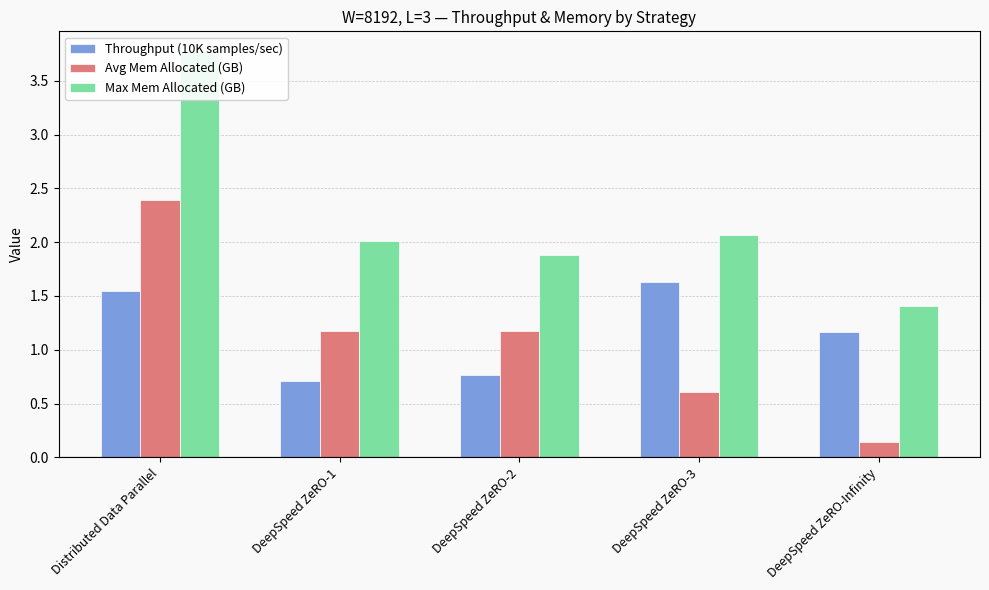

What is the difference between the highest and lowest values at DeepSpeed ZeRO-1?

1.3